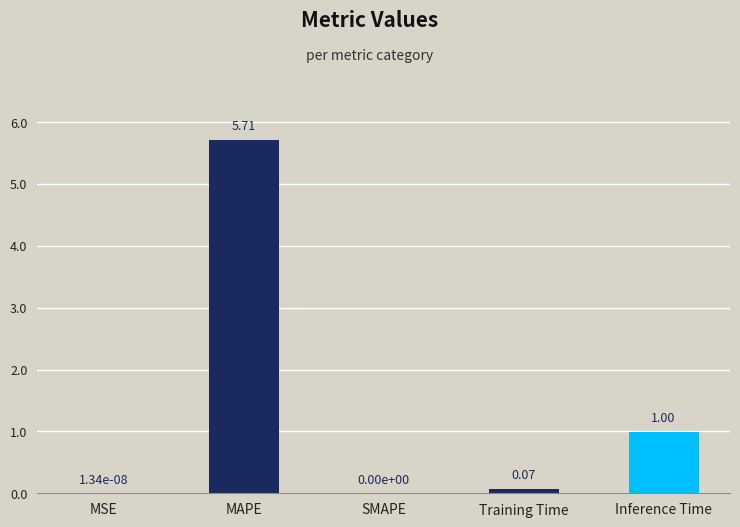

What is the change in value from Training Time to Inference Time?

+0.9